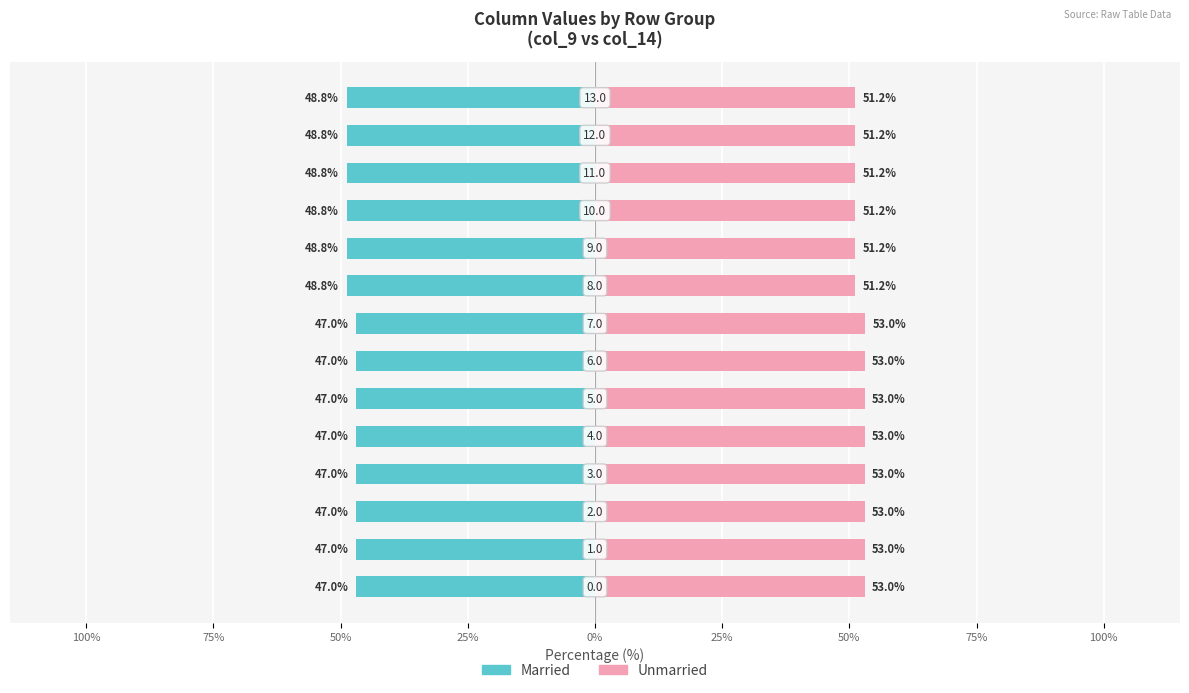

What is the greatest value displayed?

53.0